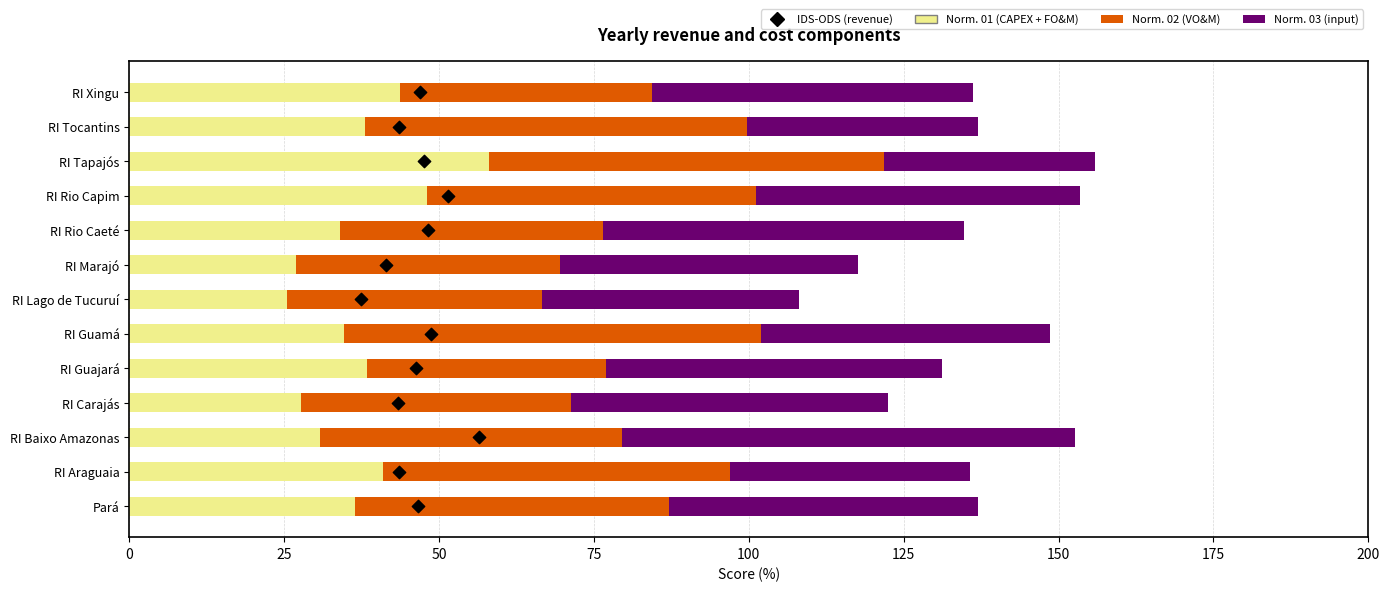

At how many categories does at least one series exceed 48?

12